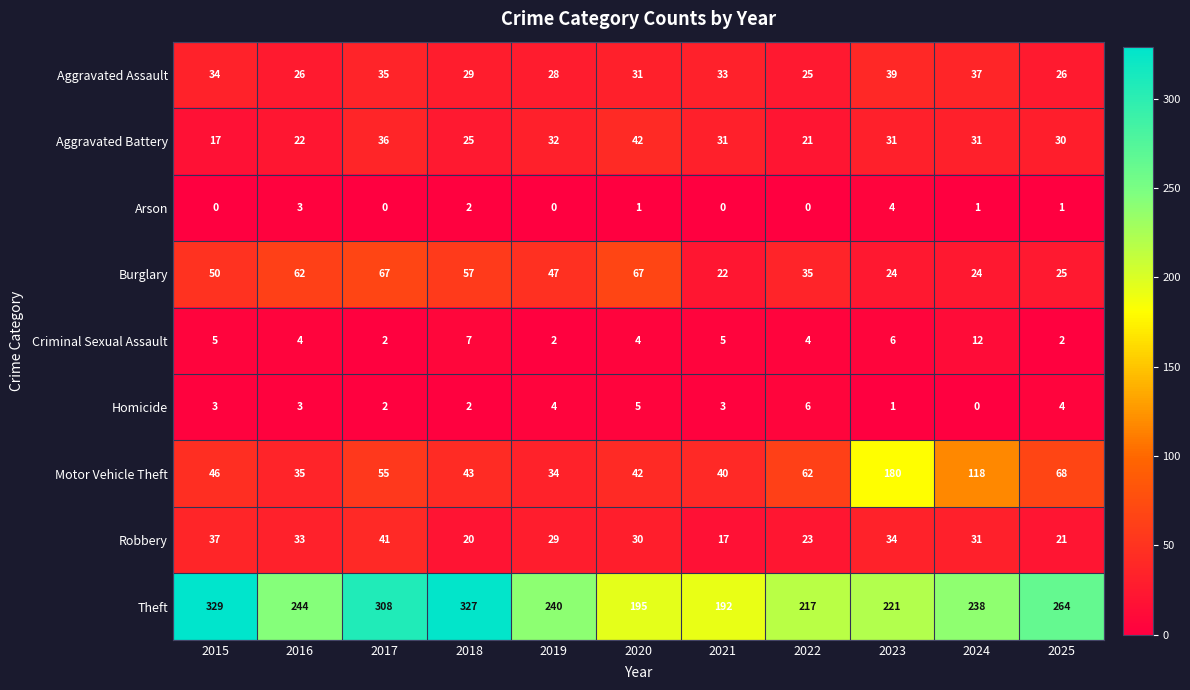

True or false: Criminal Sexual Assault has a value of 4 at 2022.

True